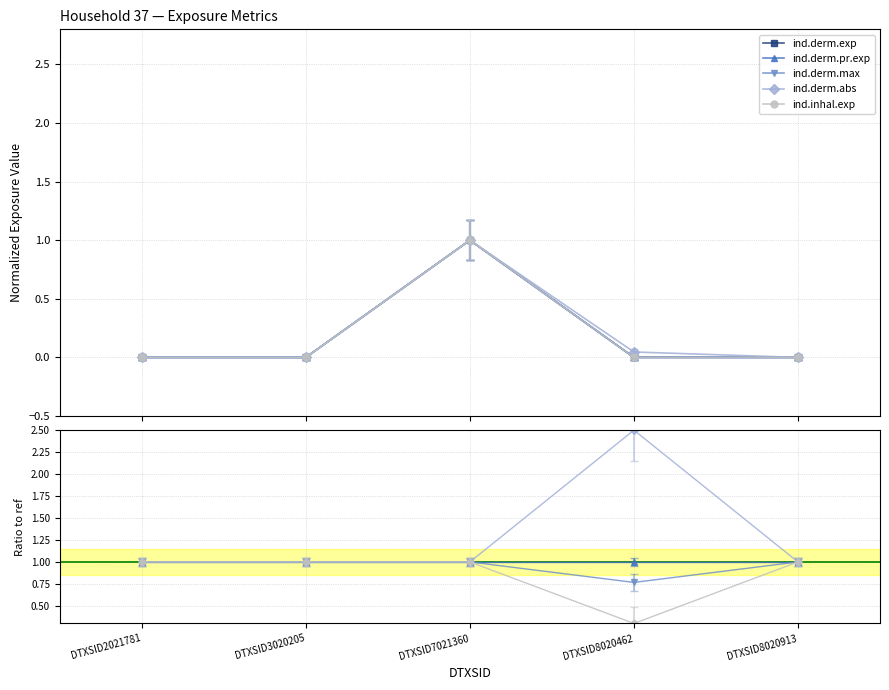

What is the value of the ind.derm.abs point at the 5th from the left?

1.0